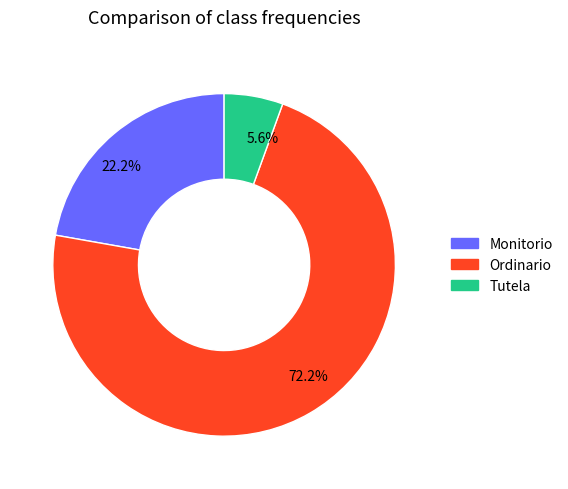

What is the total percentage of Tutela and Monitorio?

27.8%